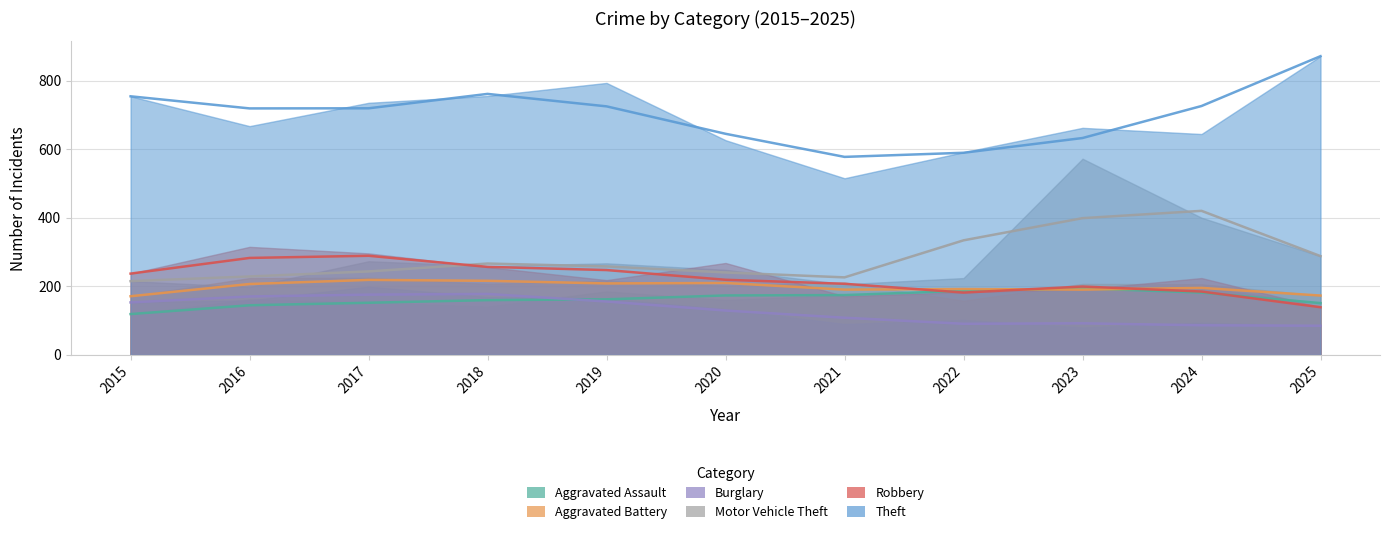

What is the sum of all Burglary values?

1429